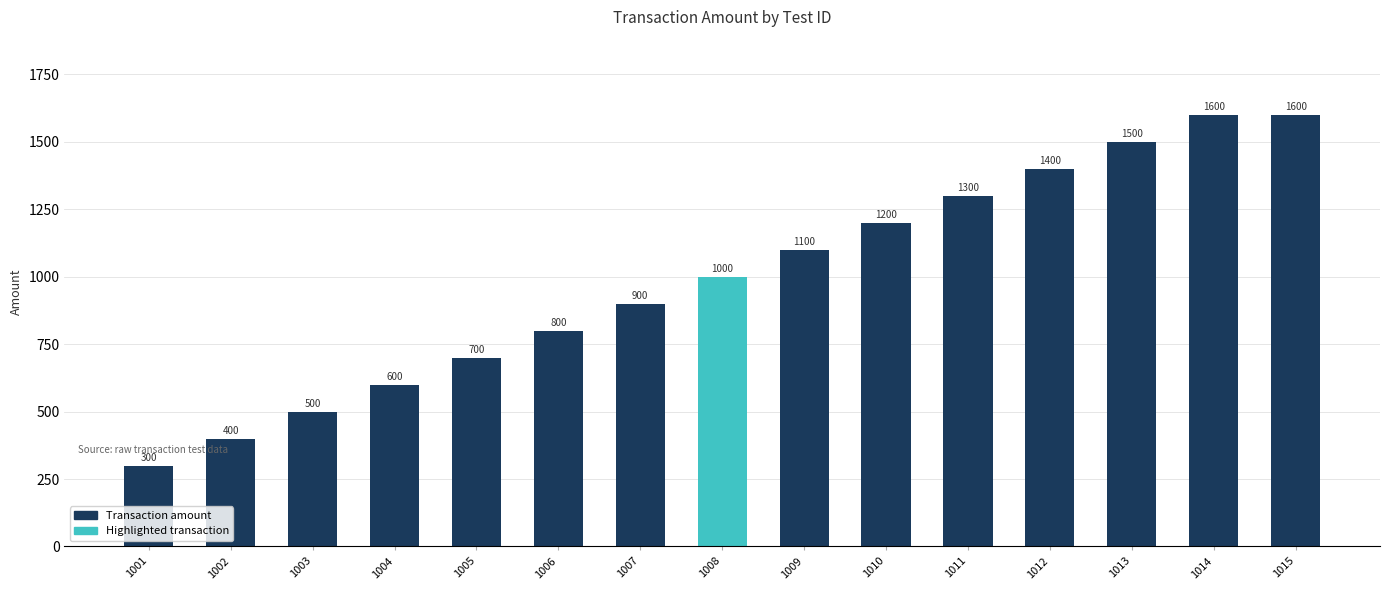

What is the value of the 2nd bar from the left?

400